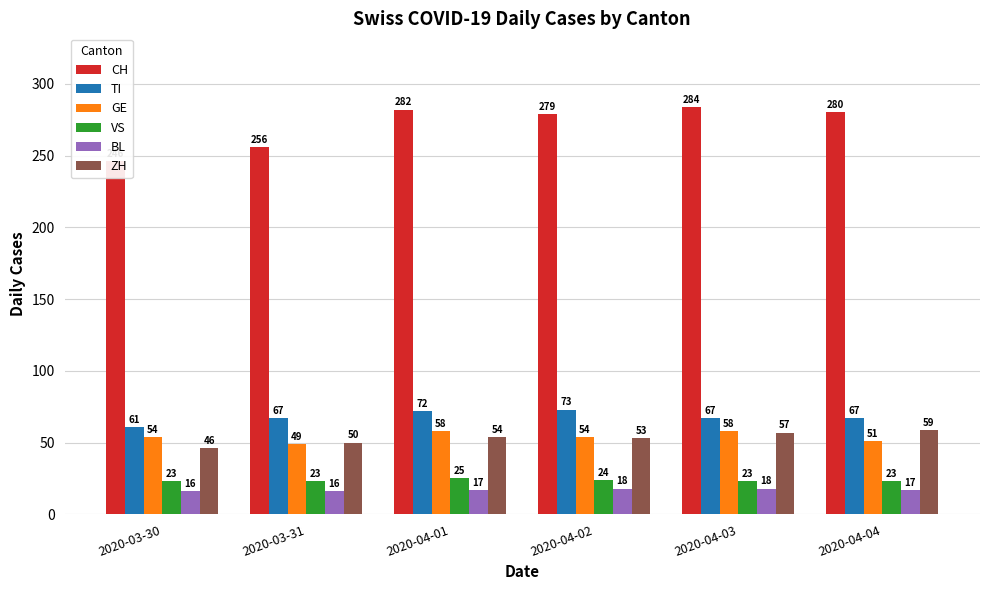

True or false: GE has a value of 86 at 2020-04-04.

False